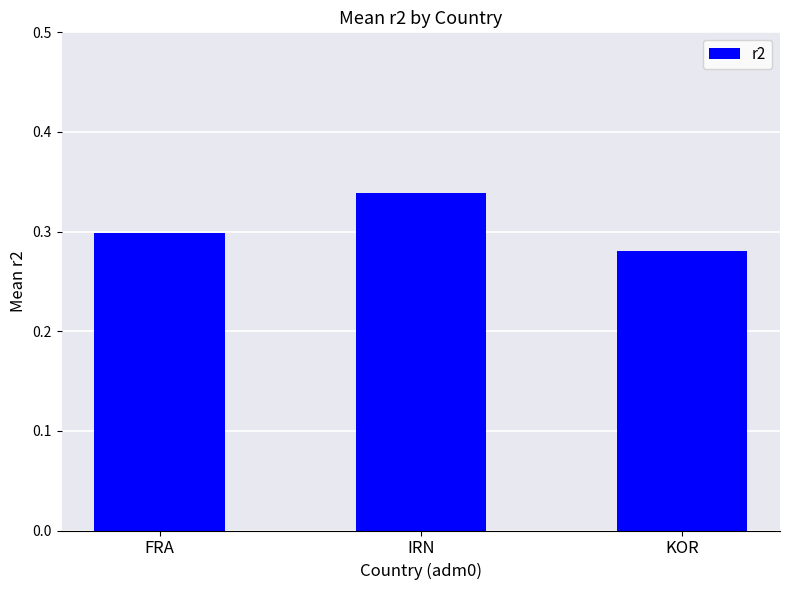

Rank the categories by value from lowest to highest.

KOR, FRA, IRN